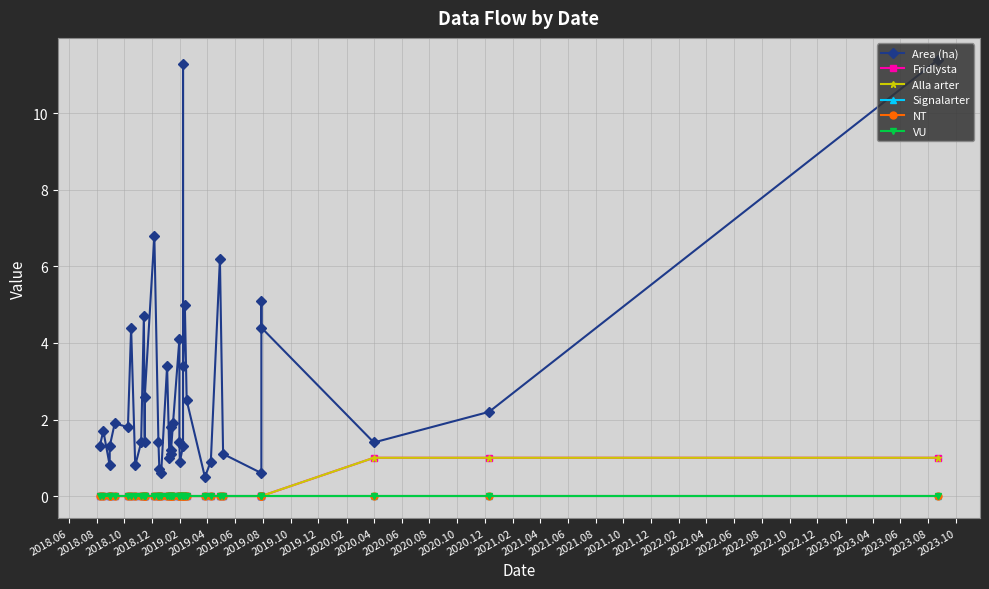

Reading right to left, what are all the values shown in this chart?

Area (ha): 11.4	2.2	1.4	4.4	5.1	0.6	1.1	6.2	0.9	0.5	2.5	5.0	3.4	11.3	1.3	0.9	1.4	4.1	1.9	1.1	1.8	1.2	1.0	3.4	0.6	0.7	1.4	6.8	2.6	1.4	4.7	1.4	0.8	4.4	1.8	1.9	1.3	0.8	1.7	1.3
Fridlysta: 1.0	1.0	1.0	0.0	0.0	0.0	0.0	0.0	0.0	0.0	0.0	0.0	0.0	0.0	0.0	0.0	0.0	0.0	0.0	0.0	0.0	0.0	0.0	0.0	0.0	0.0	0.0	0.0	0.0	0.0	0.0	0.0	0.0	0.0	0.0	0.0	0.0	0.0	0.0	0.0
Alla arter: 1.0	1.0	1.0	0.0	0.0	0.0	0.0	0.0	0.0	0.0	0.0	0.0	0.0	0.0	0.0	0.0	0.0	0.0	0.0	0.0	0.0	0.0	0.0	0.0	0.0	0.0	0.0	0.0	0.0	0.0	0.0	0.0	0.0	0.0	0.0	0.0	0.0	0.0	0.0	0.0
Signalarter: 0.0	0.0	0.0	0.0	0.0	0.0	0.0	0.0	0.0	0.0	0.0	0.0	0.0	0.0	0.0	0.0	0.0	0.0	0.0	0.0	0.0	0.0	0.0	0.0	0.0	0.0	0.0	0.0	0.0	0.0	0.0	0.0	0.0	0.0	0.0	0.0	0.0	0.0	0.0	0.0
NT: 0.0	0.0	0.0	0.0	0.0	0.0	0.0	0.0	0.0	0.0	0.0	0.0	0.0	0.0	0.0	0.0	0.0	0.0	0.0	0.0	0.0	0.0	0.0	0.0	0.0	0.0	0.0	0.0	0.0	0.0	0.0	0.0	0.0	0.0	0.0	0.0	0.0	0.0	0.0	0.0
VU: 0.0	0.0	0.0	0.0	0.0	0.0	0.0	0.0	0.0	0.0	0.0	0.0	0.0	0.0	0.0	0.0	0.0	0.0	0.0	0.0	0.0	0.0	0.0	0.0	0.0	0.0	0.0	0.0	0.0	0.0	0.0	0.0	0.0	0.0	0.0	0.0	0.0	0.0	0.0	0.0